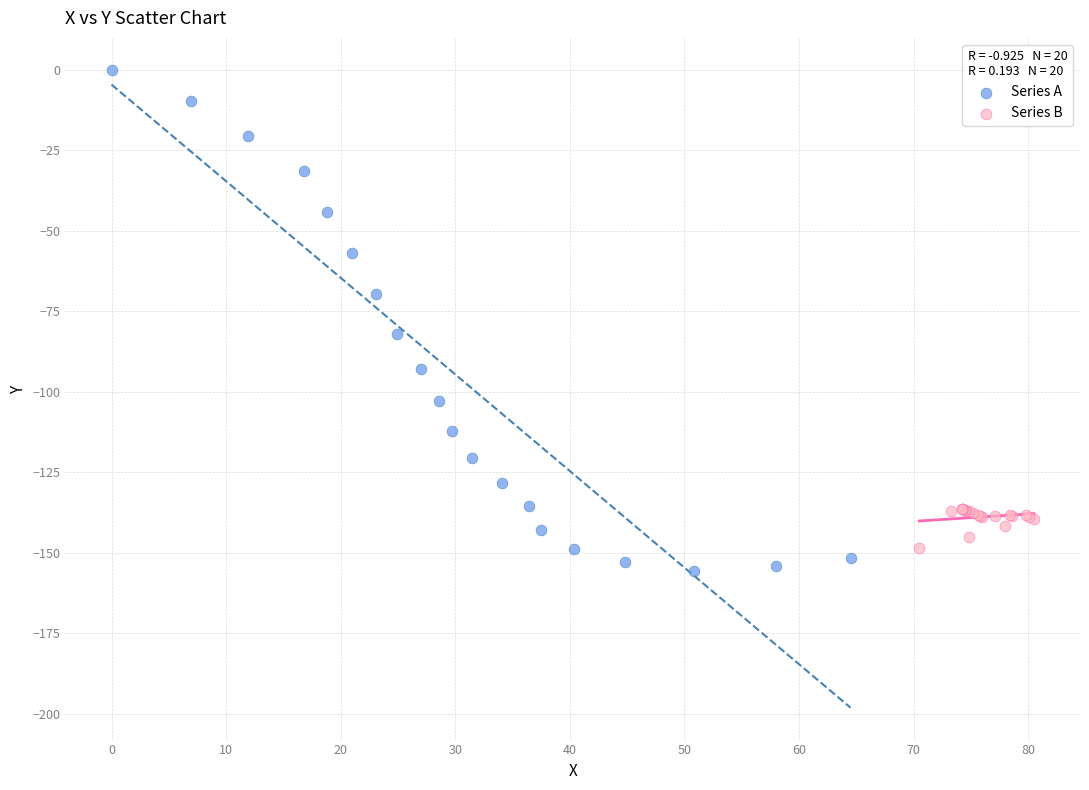

Which series has the widest spread of Y values?

Series A